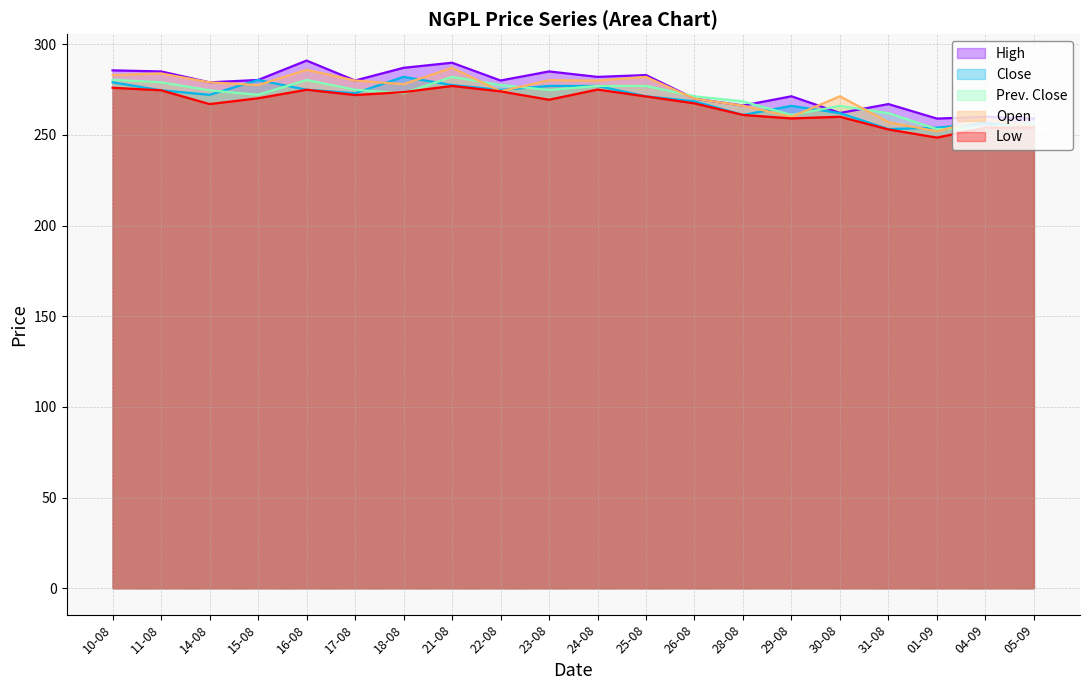

How many distinct data groups are displayed?

5